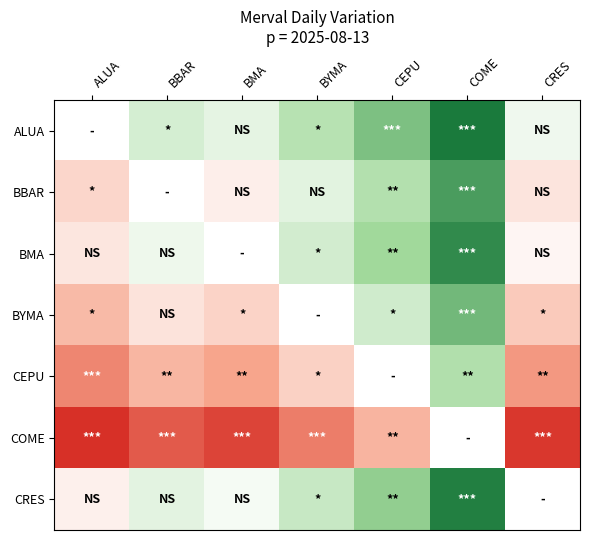

What is the difference between the highest and lowest values at BMA?

5.2